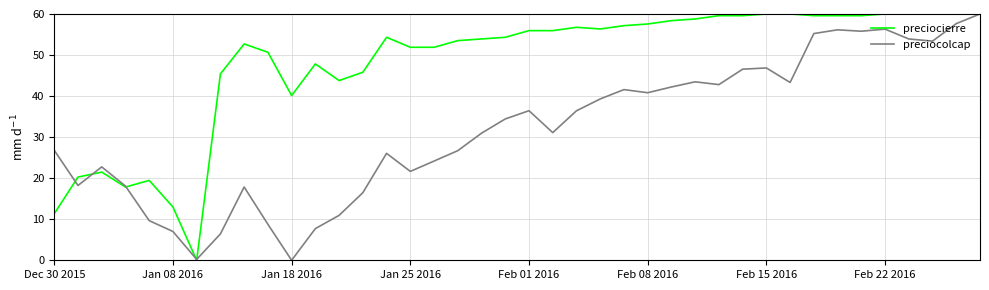

Rank the series by their average value, from lowest to highest.

preciocolcap, preciocierre